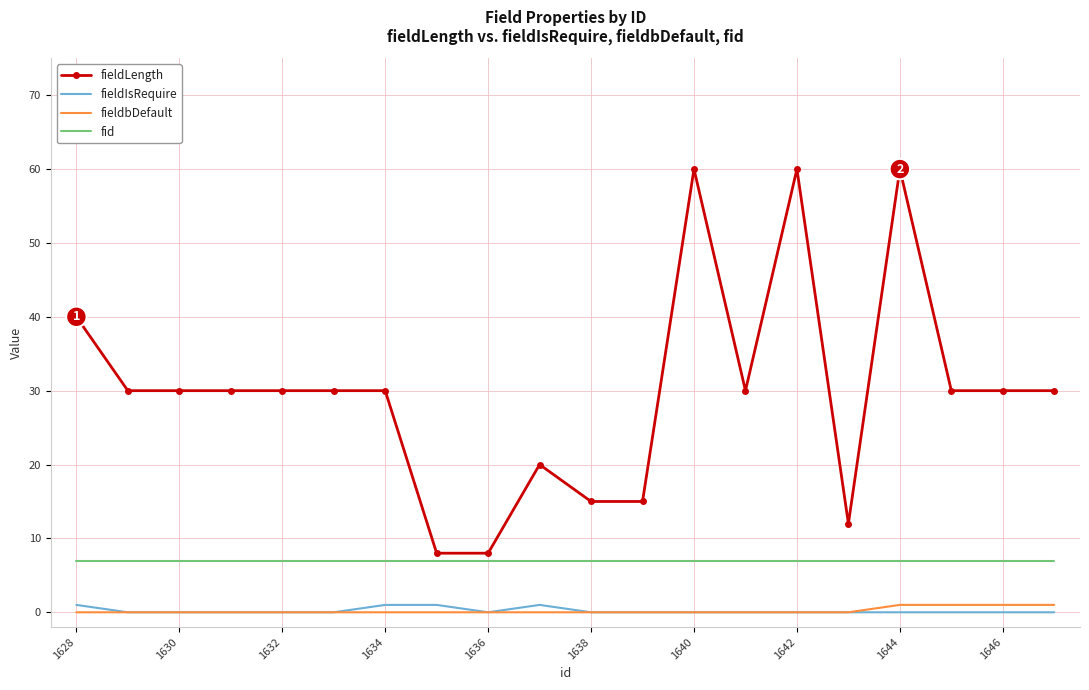

Which series has the largest total across all categories?

fieldLength